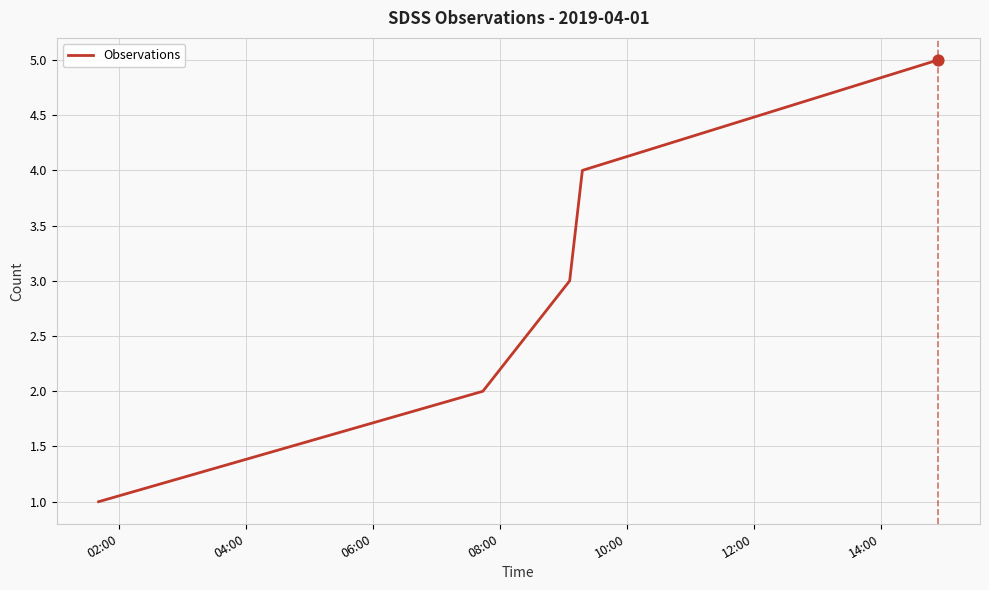

What is the sum of all values?

15